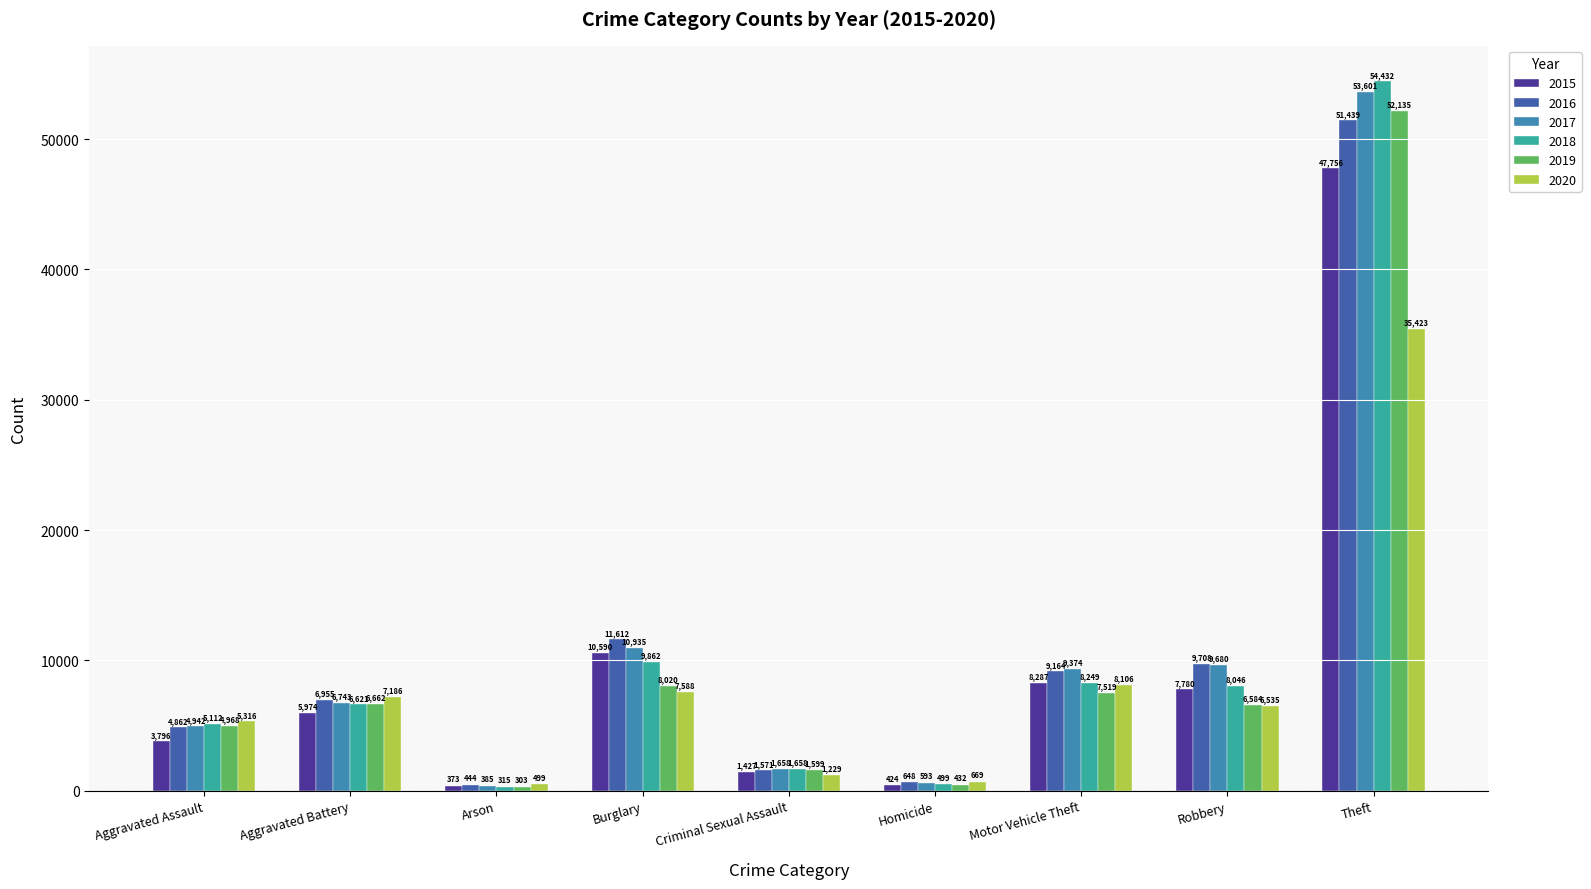

What is the label of the 6th bar from the right?

Burglary